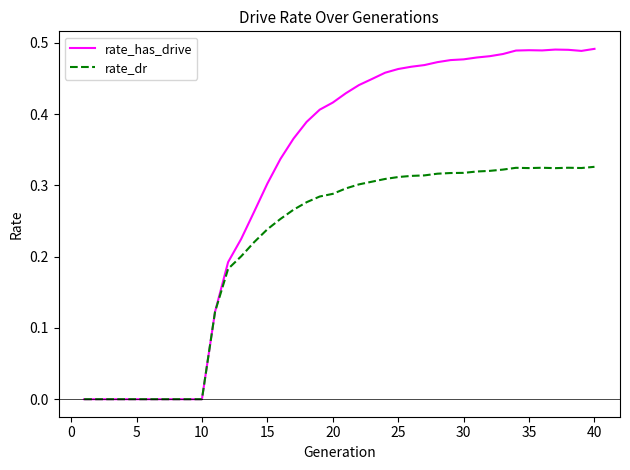

Which series has the widest spread of values?

rate_has_drive